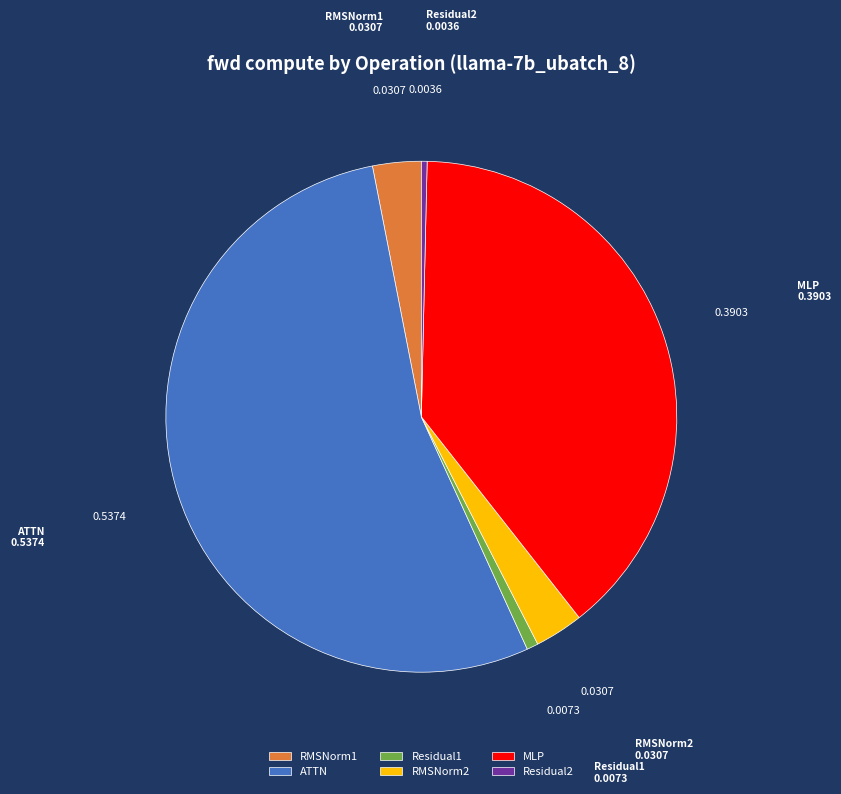

Does any single category account for the majority?

Yes